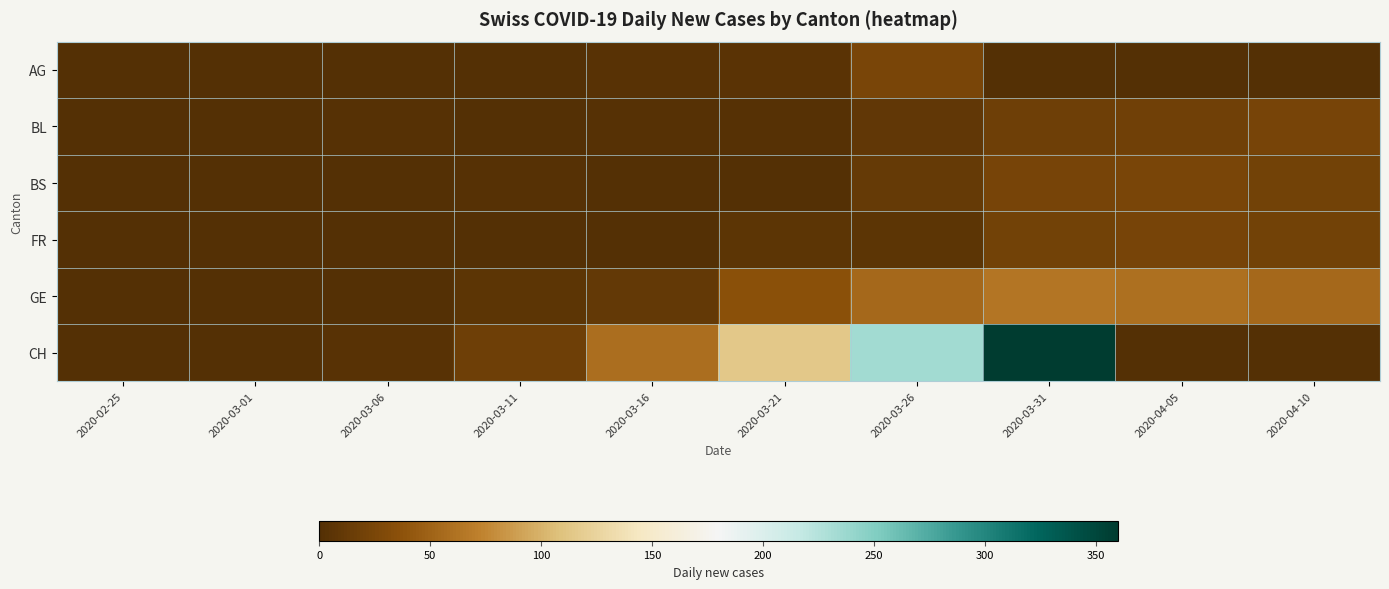

Which series has the widest spread of values?

CH